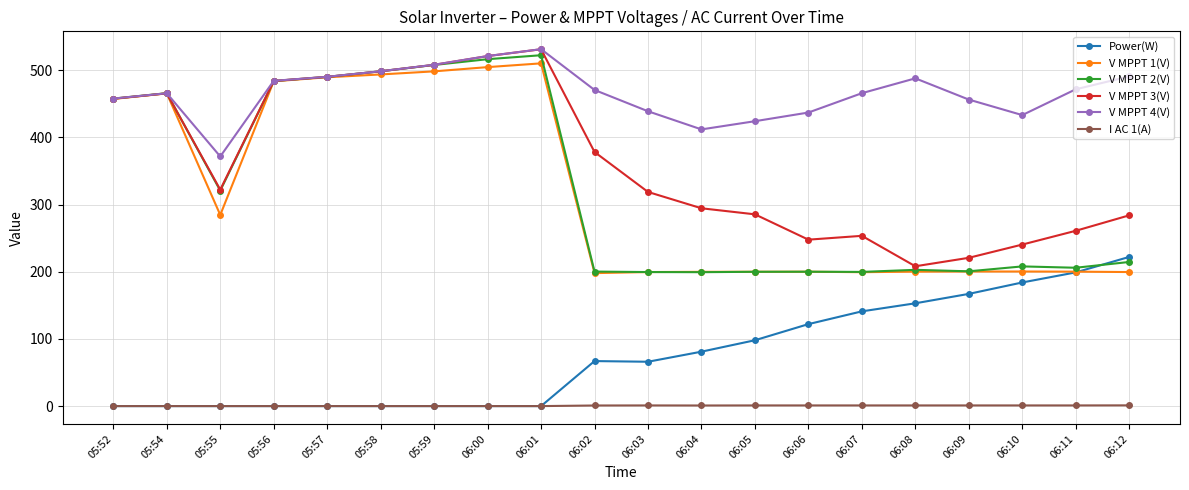

Between 05:55 and 06:00, which series saw the biggest shift?

V MPPT 1(V)